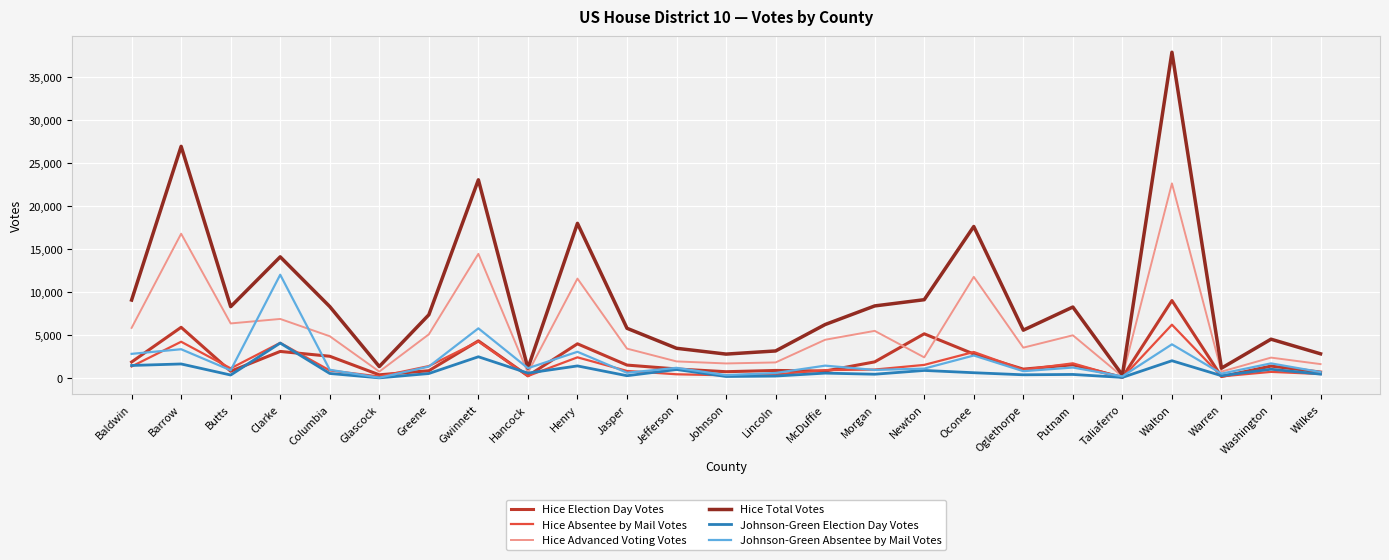

True or false: Hice Election Day Votes and Johnson-Green Absentee by Mail Votes cross at least once.

True